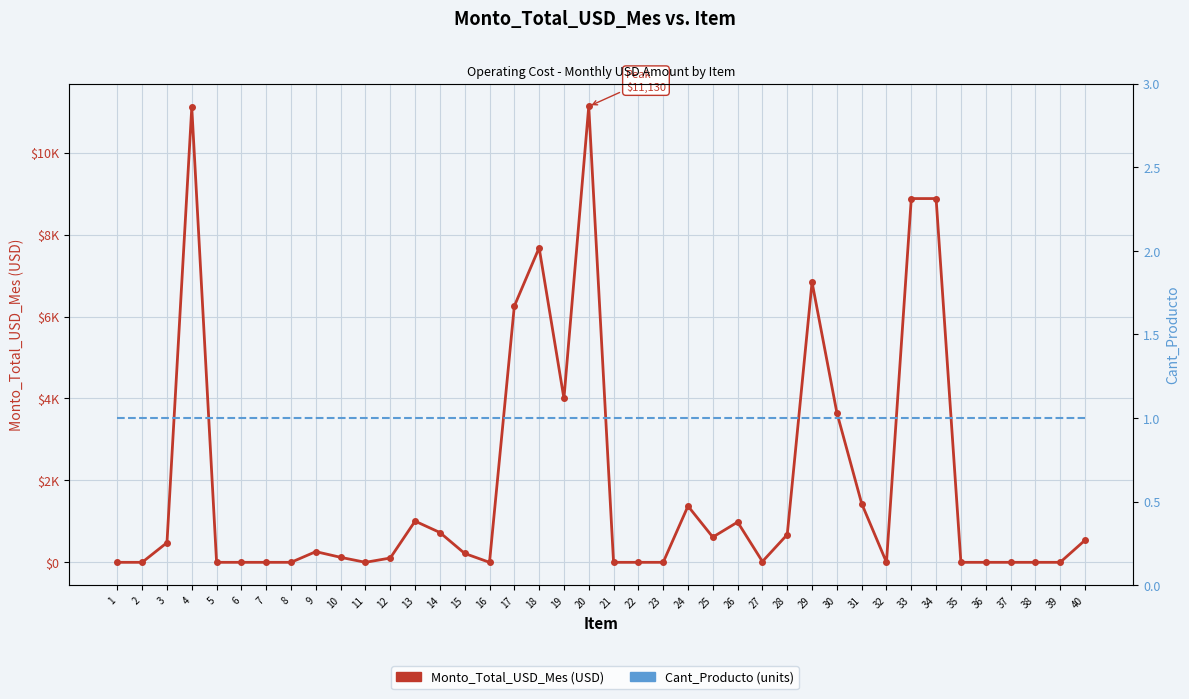

At which label is Cant_Producto (units) closest to 1?

1